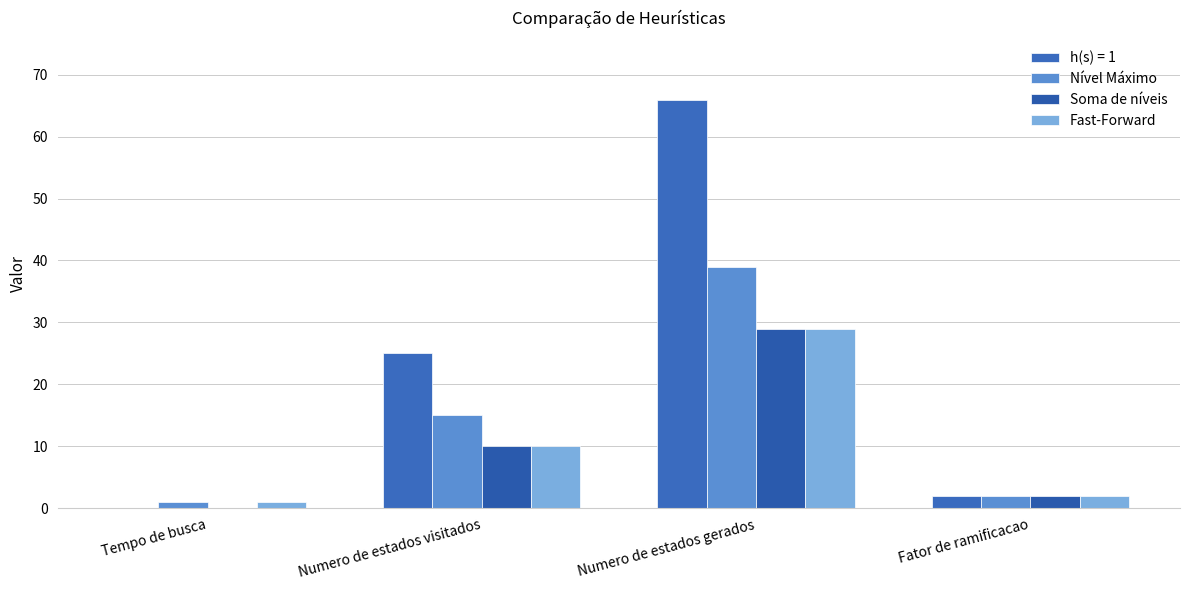

Count the number of data series in this chart.

4